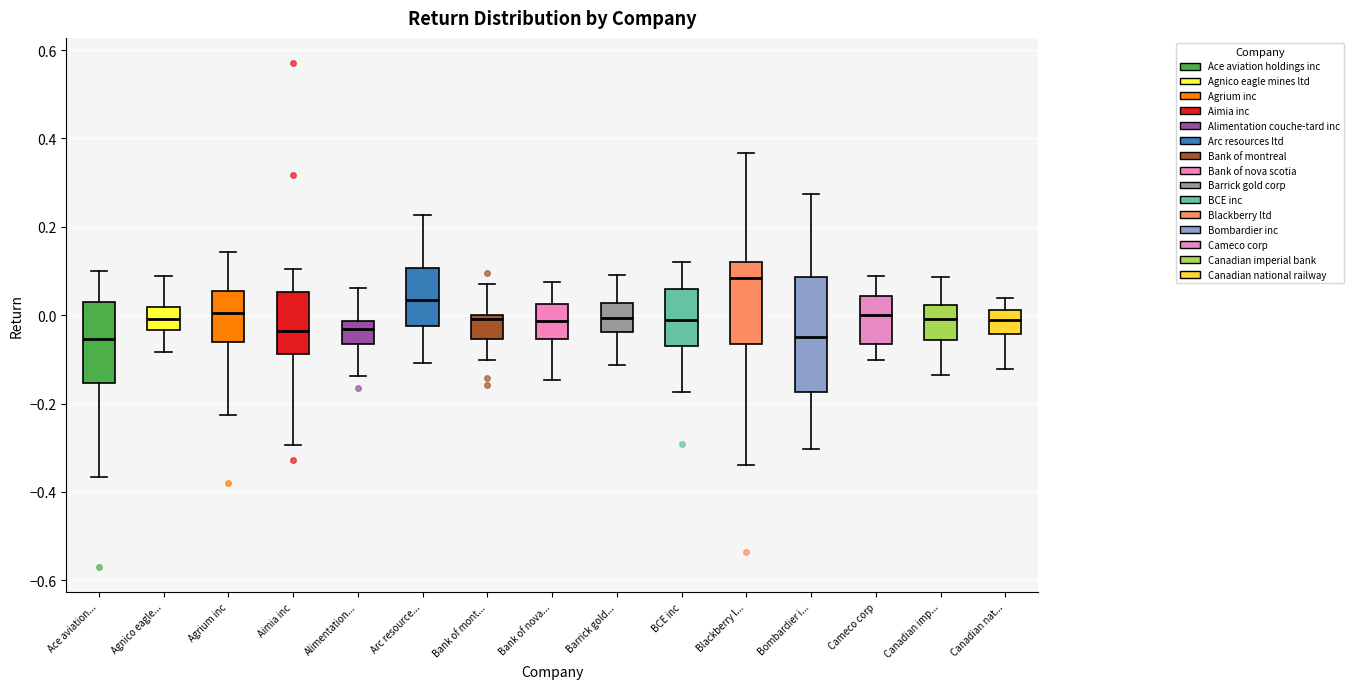

Comparing the boxes themselves (not the whiskers), which one is the tallest?

Bombardier i...